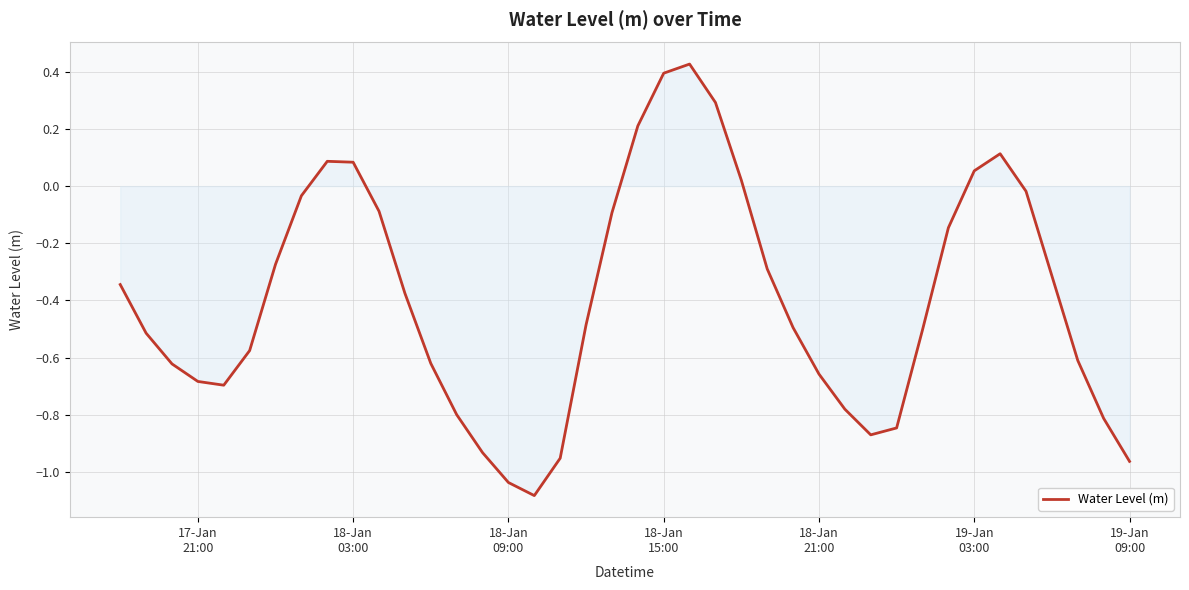

What is the difference between the maximum and minimum values?

1.5